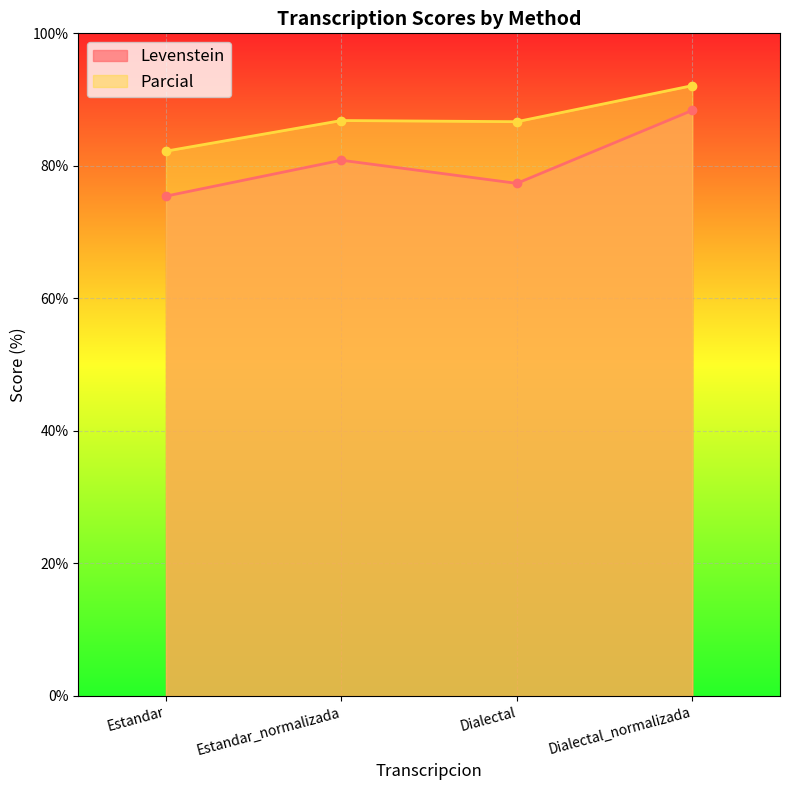

True or false: Levenstein and Parcial cross at least once.

False